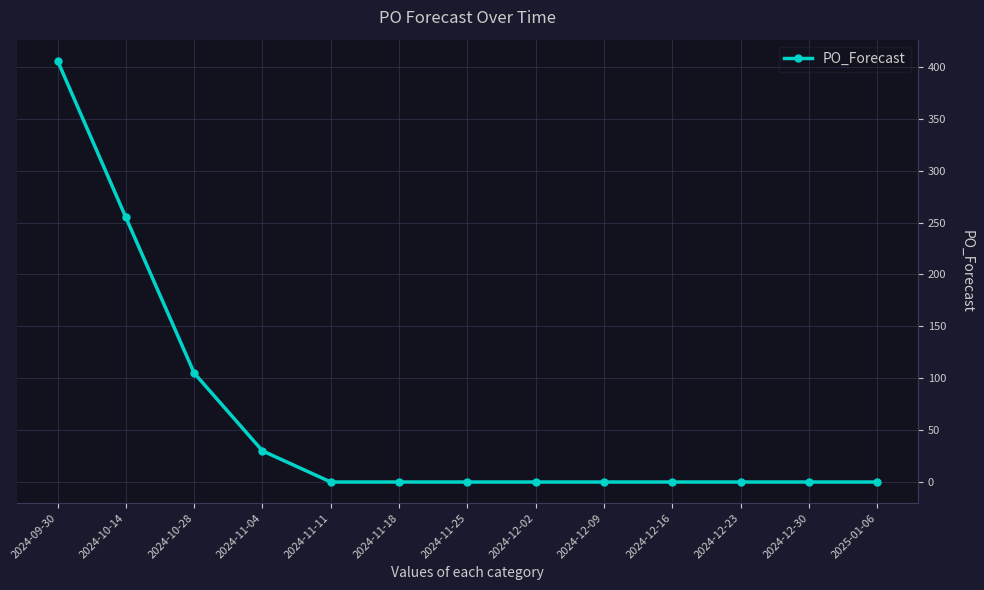

What is the label of the 2nd point from the left?

2024-10-14